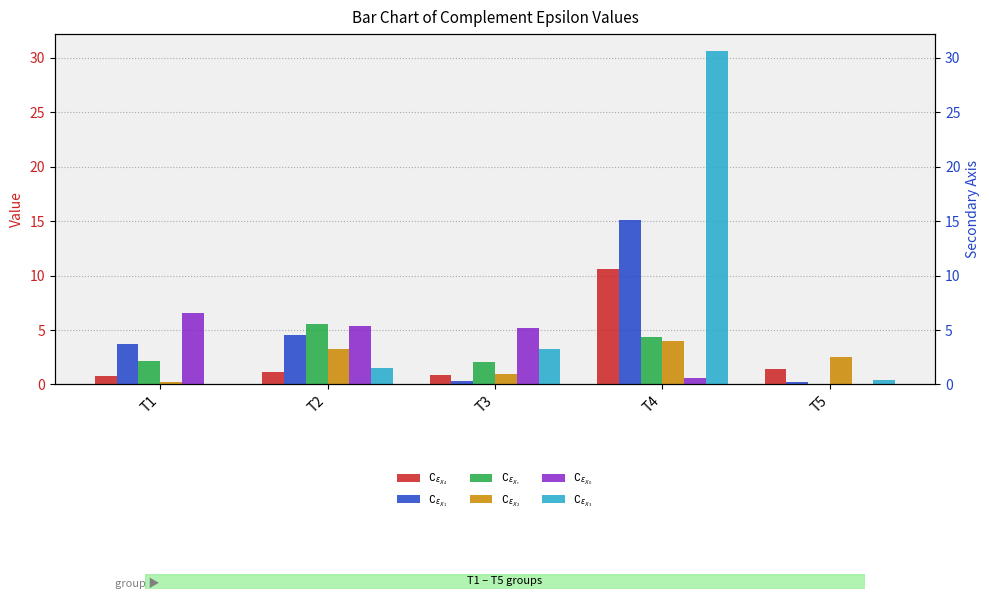

The value of $\complement_{\epsilon_{X_1}}$ at T3 is 0.3. True or false?

True